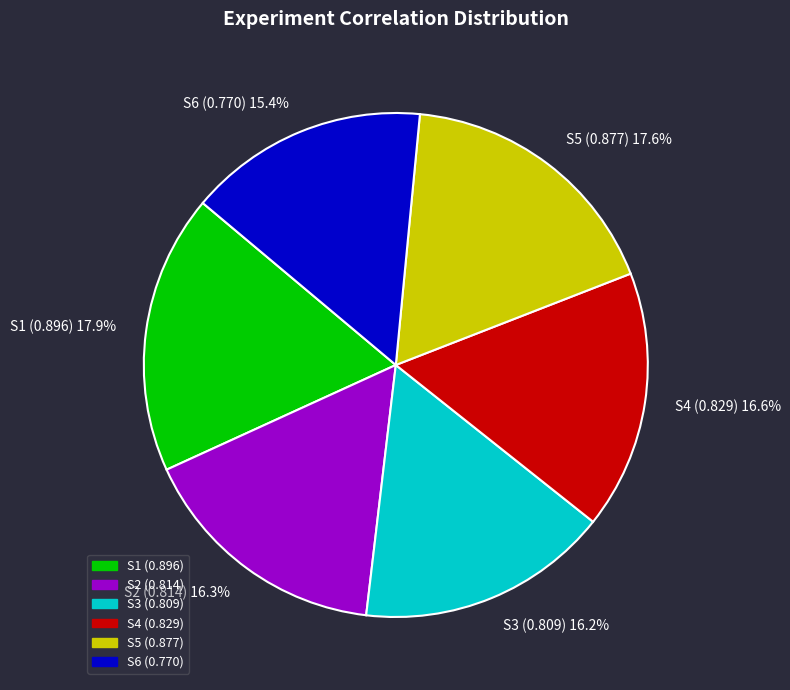

Which slice is the smallest?

S6